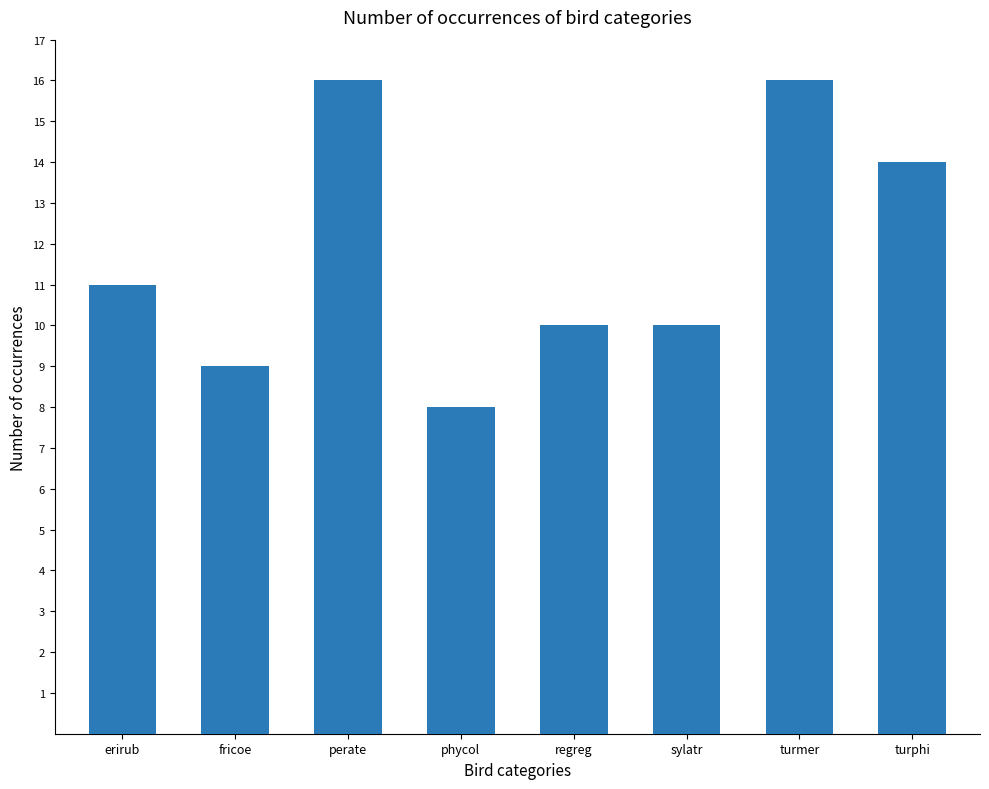

What is the maximum value shown in the chart?

16